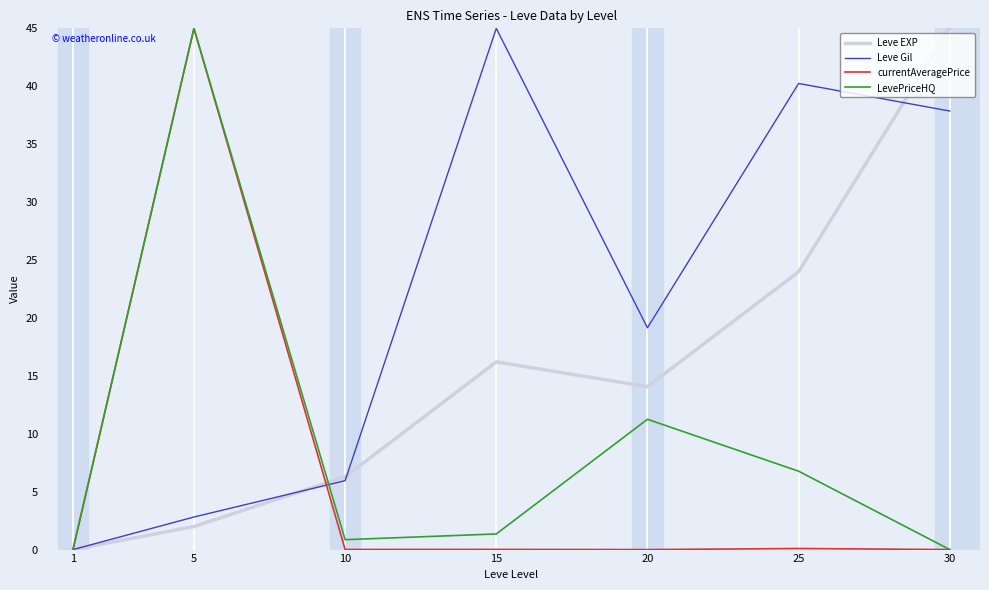

What is the spread (max minus min) of values at 20?

19.1